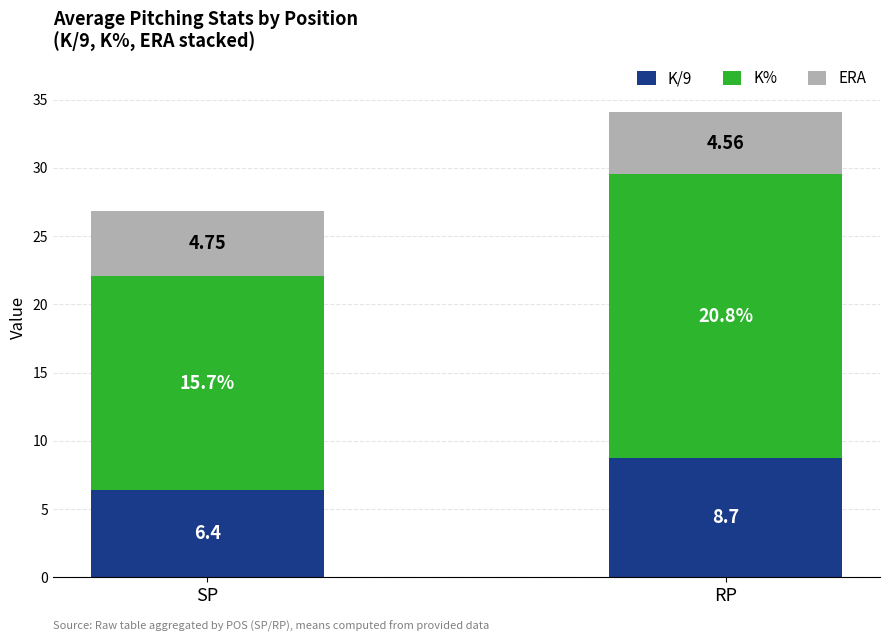

How many series are shown in this chart?

3